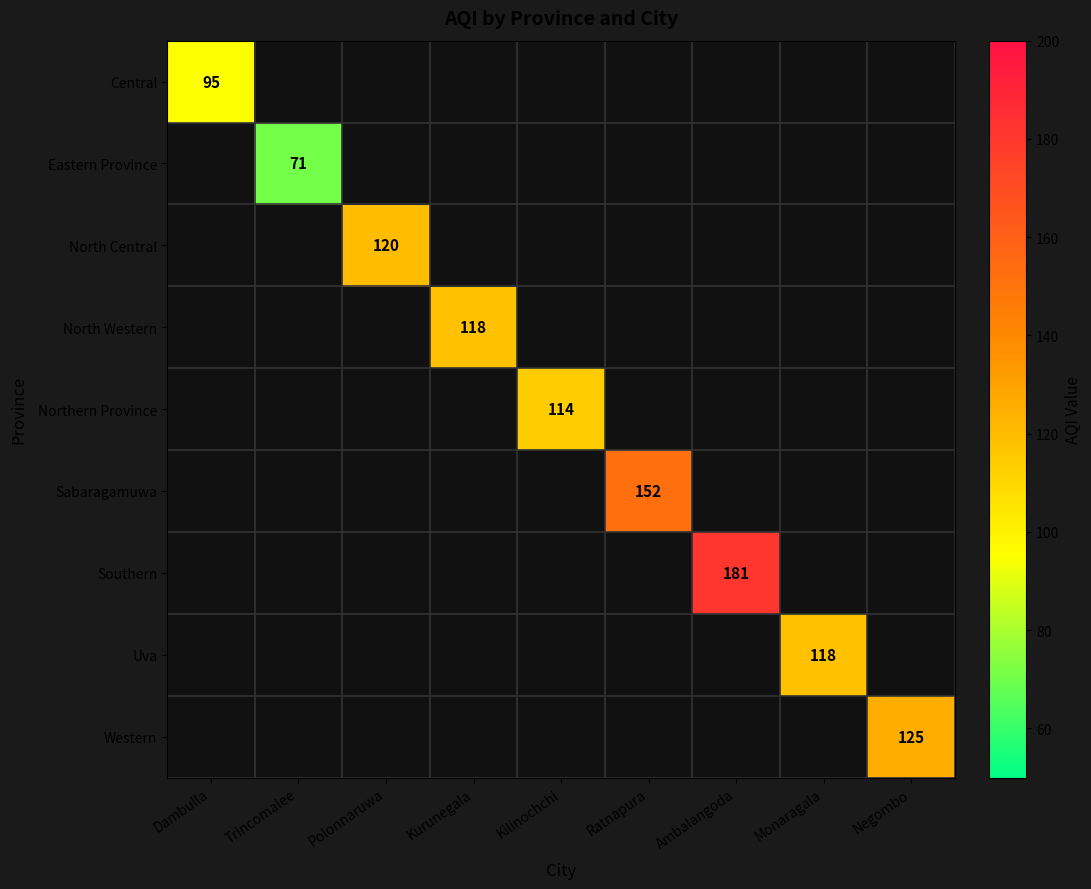

Count the number of data series in this chart.

9